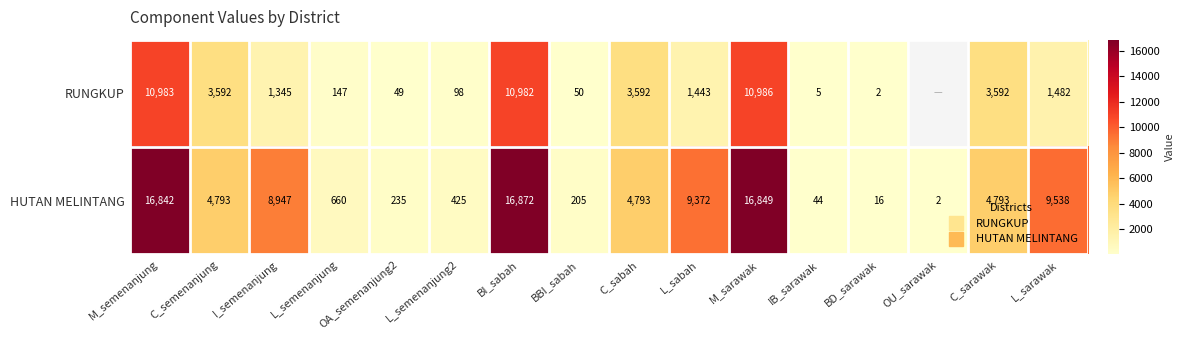

Count the number of categories in the chart.

16